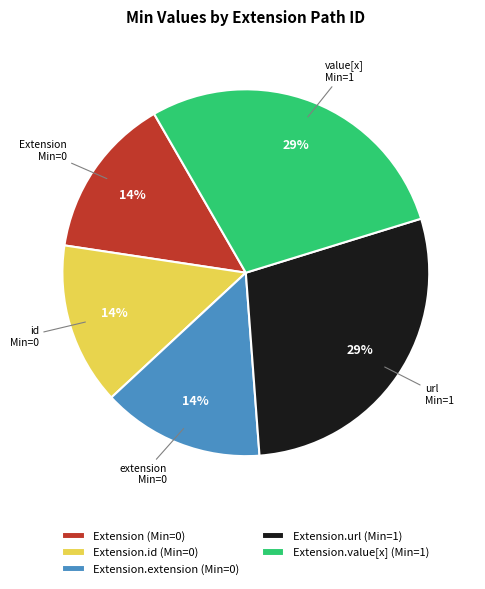

Is there any slice that represents more than half of the pie?

No